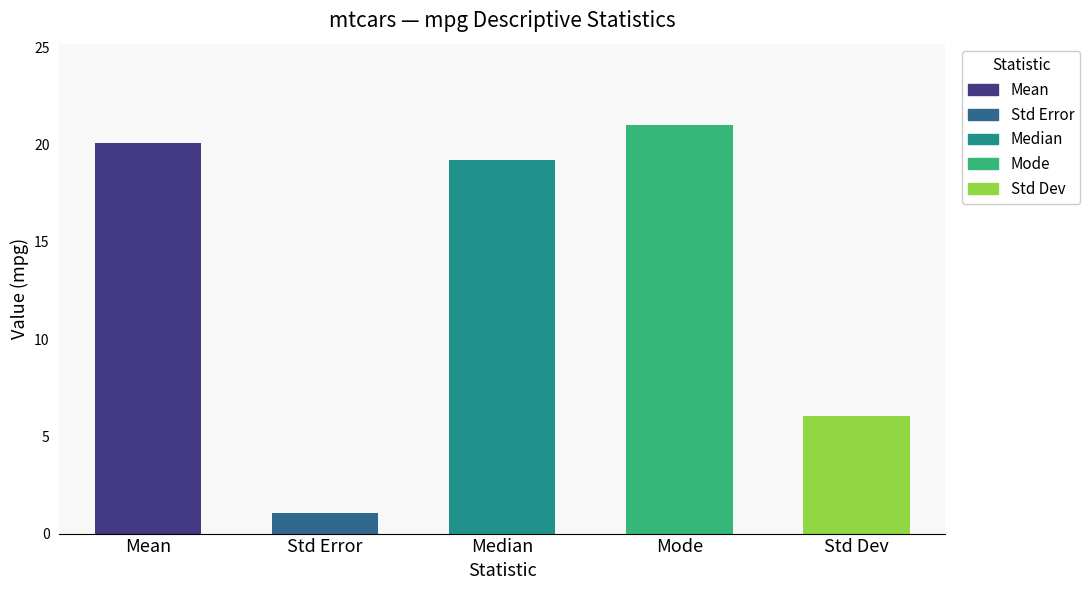

Does the chart contain stacked bars?

No